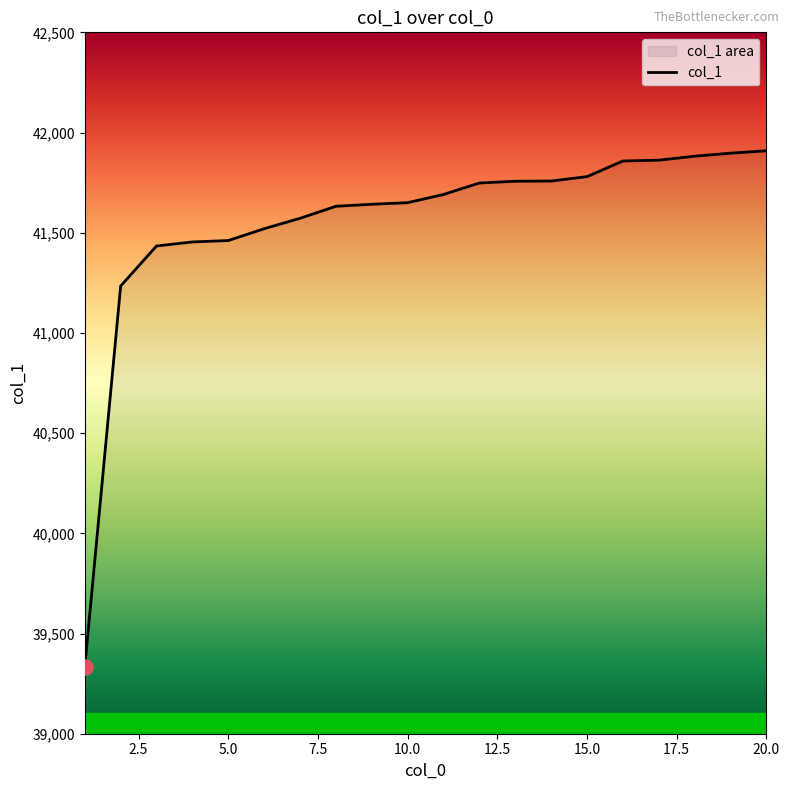

Approximately how many times larger is the value at 1 compared to 7?

0.9